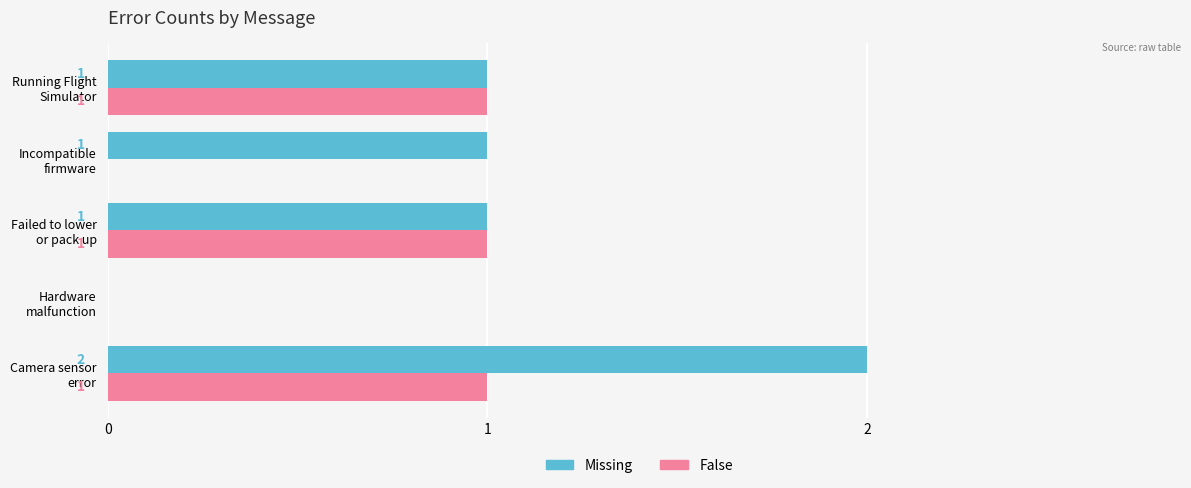

Which series has the largest total across all categories?

Missing